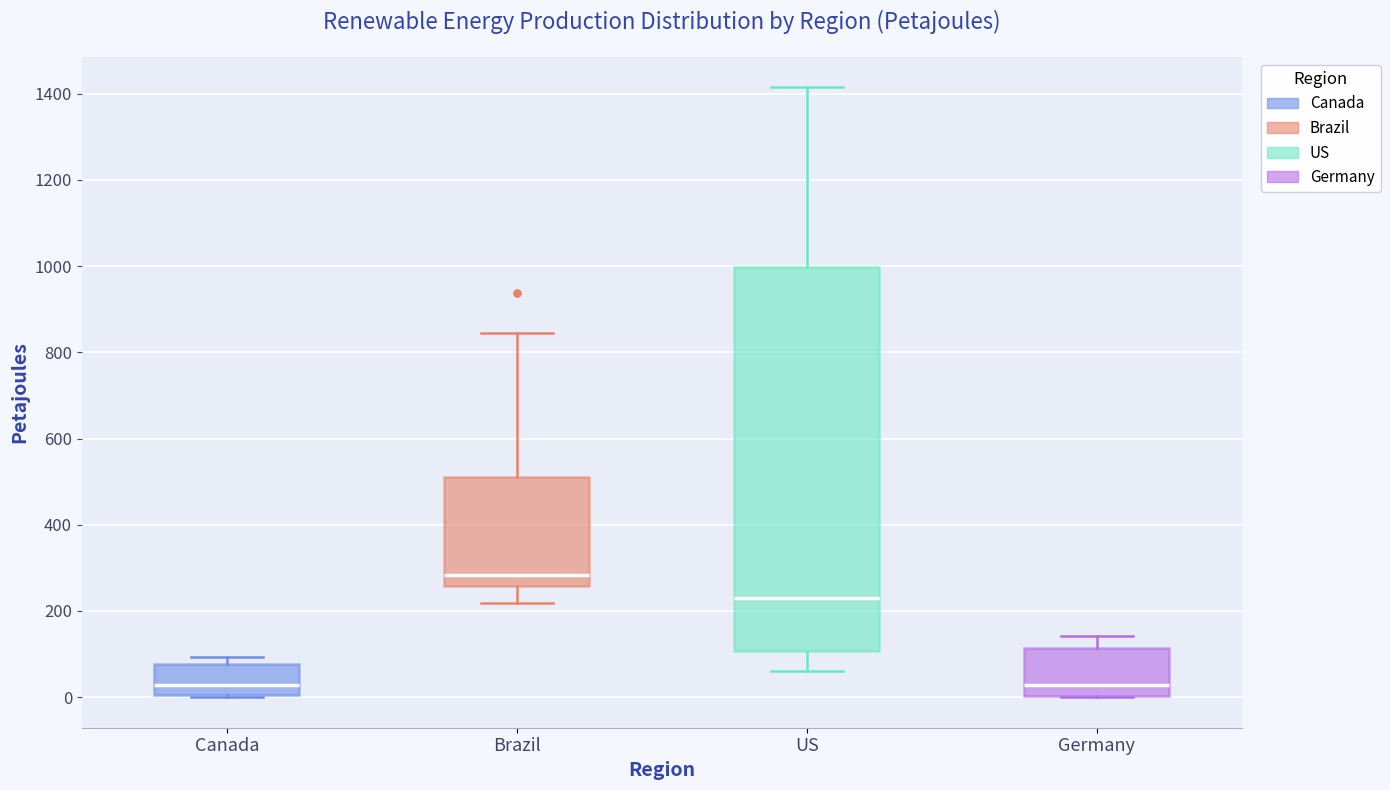

Which box has the highest median line?

Brazil